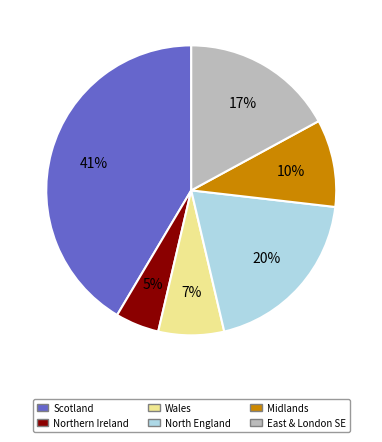

To the nearest percent, what is the average slice percentage?

17%